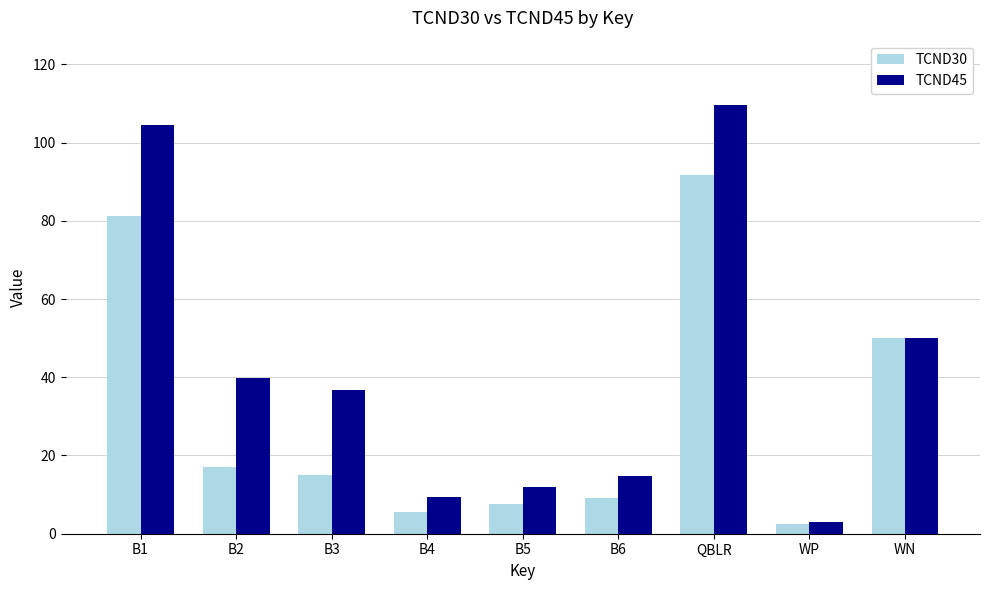

What is the value of the TCND45 bar at the 6th from the left?

14.8